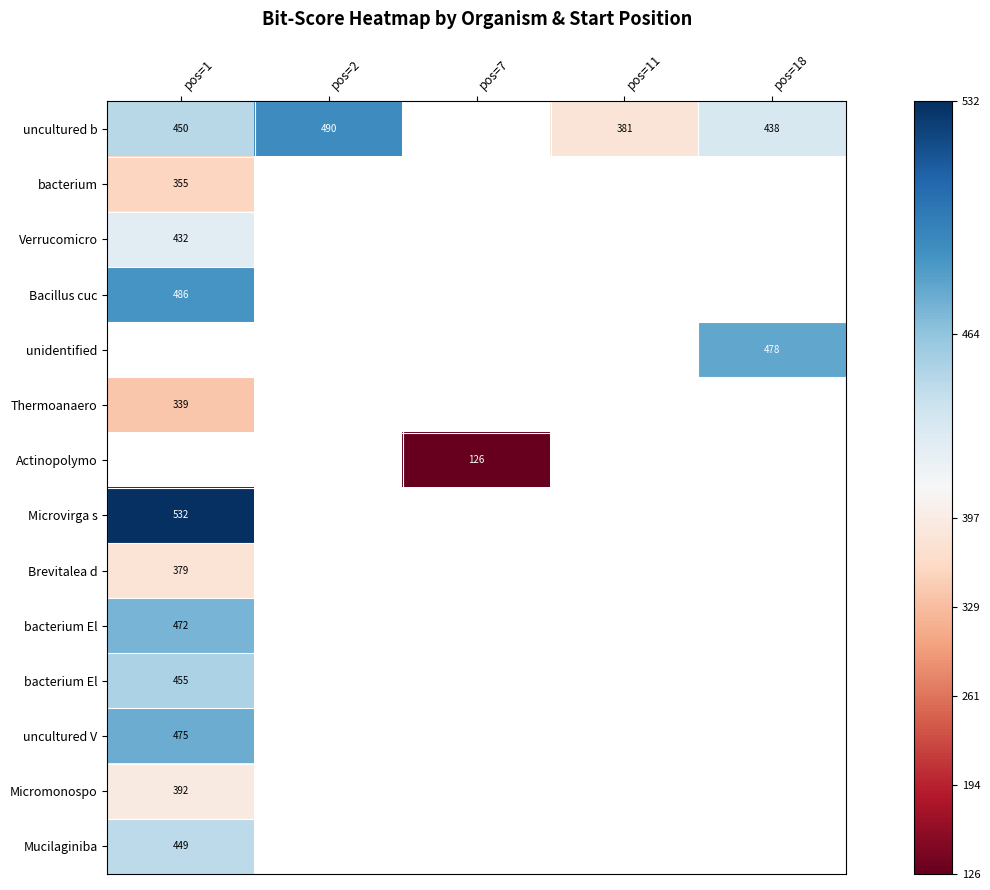

At how many categories does at least one series exceed 284?

4